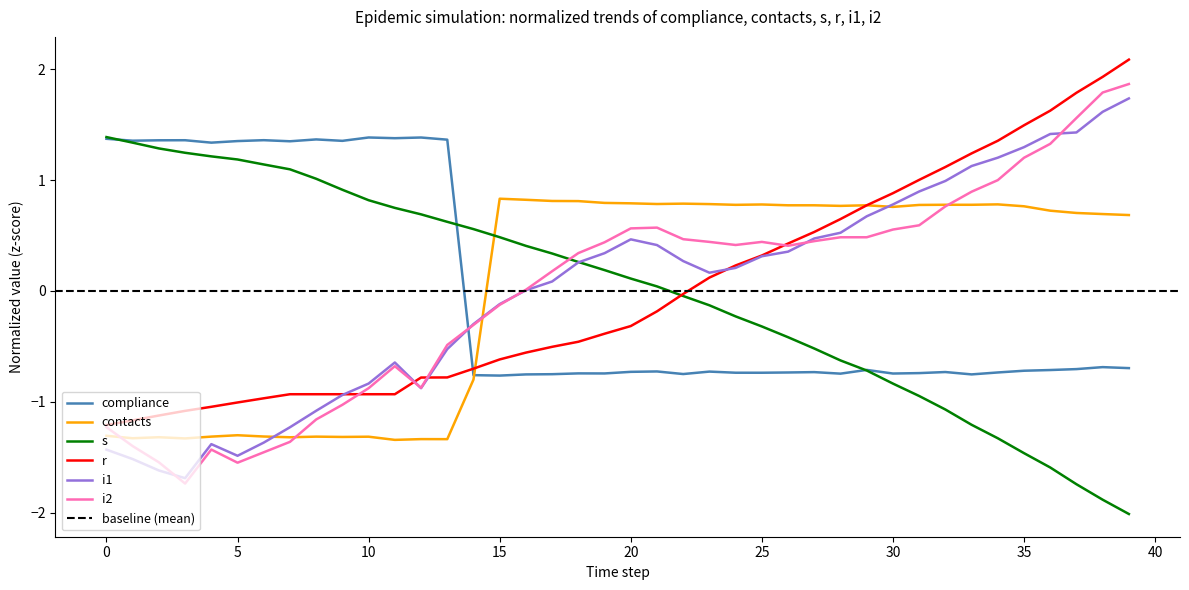

Is the value of contacts at 20 greater than the value of compliance at 0?

No